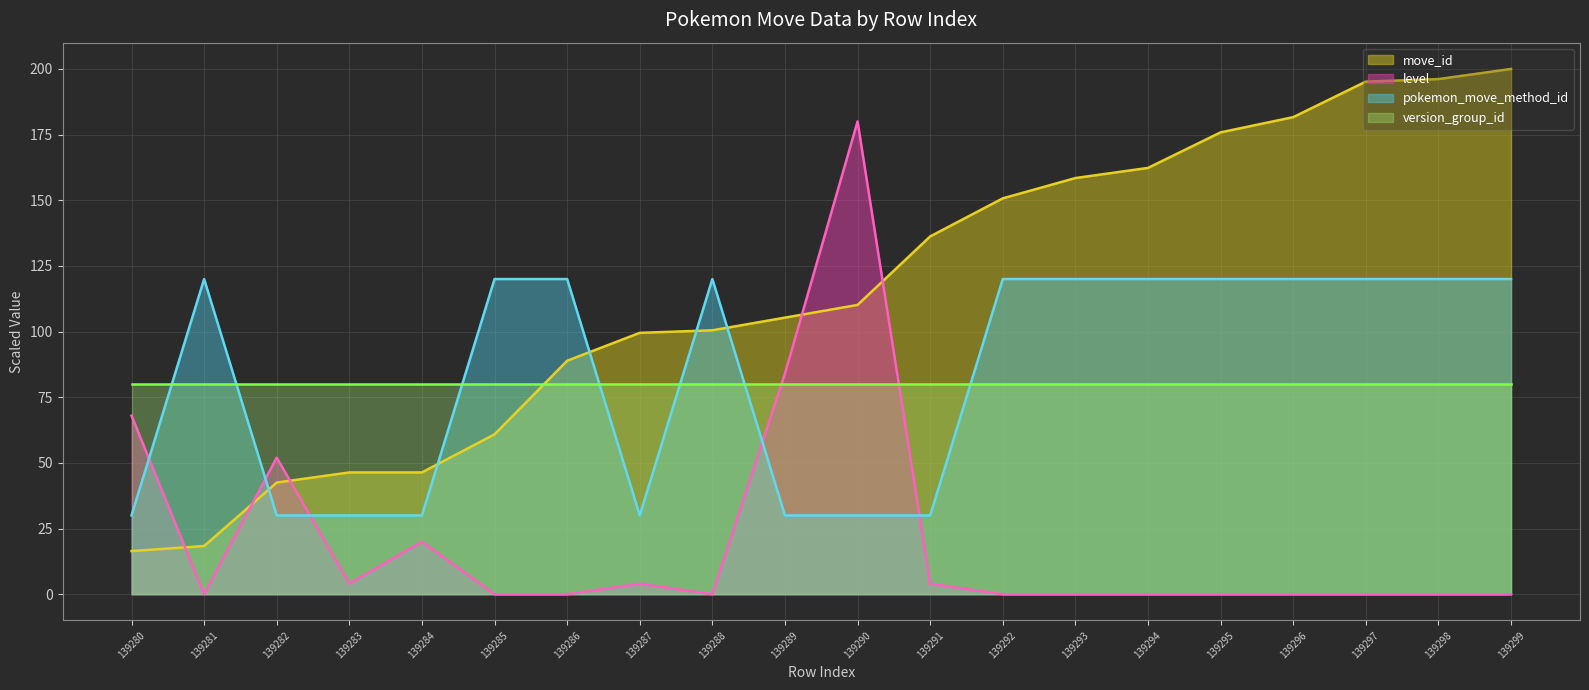

At 139281, list the series in order from smallest to largest.

level, move_id, version_group_id, pokemon_move_method_id